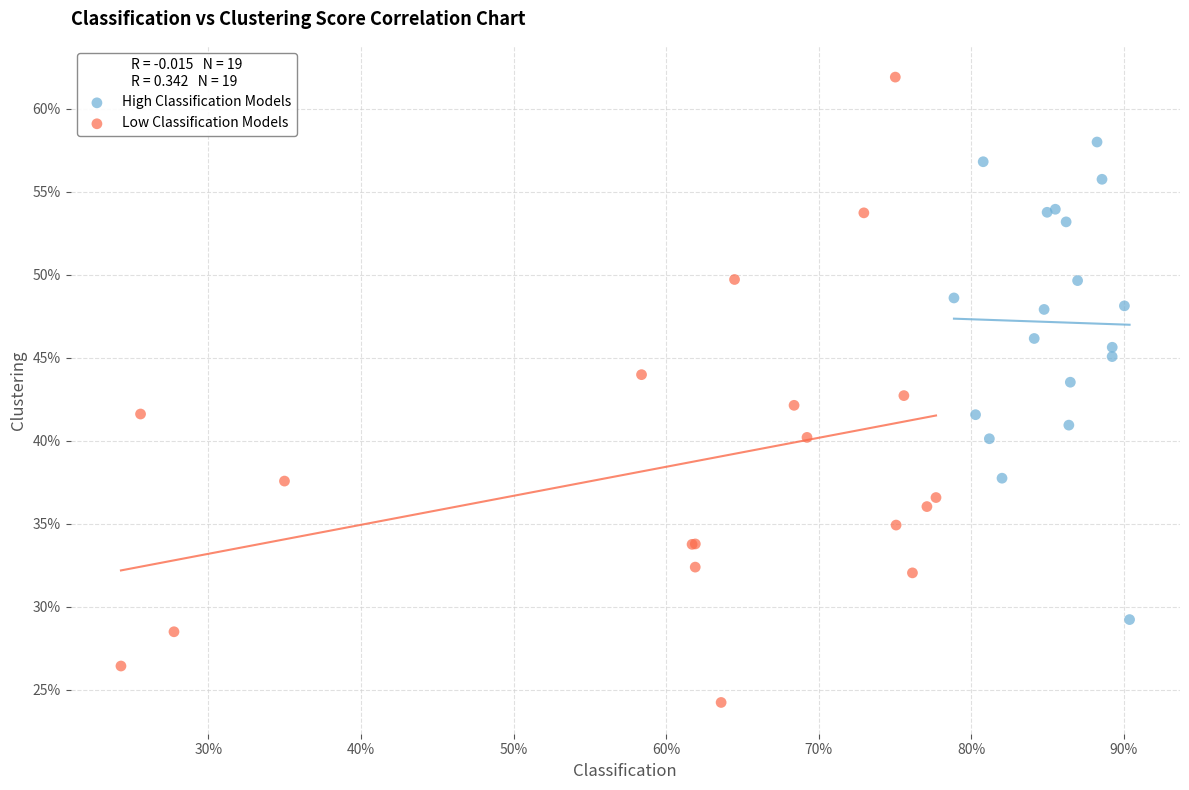

What are all the series names shown in the legend?

High Classification Models, Low Classification Models